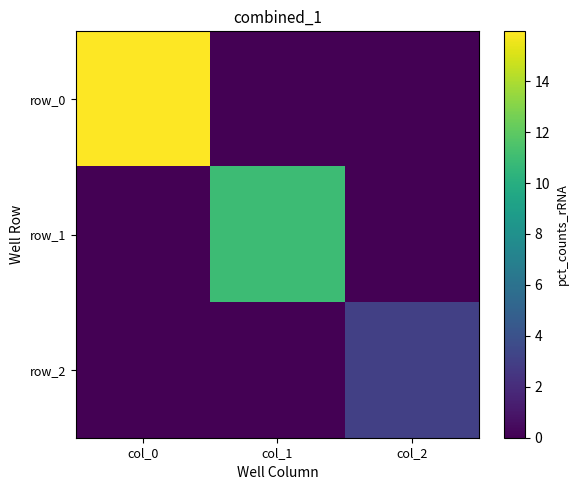

Reading left to right, what are all the values shown in this chart?

row_0: 16.0	0.0	0.0
row_1: 0.0	11.0	0.0
row_2: 0.0	0.0	3.0